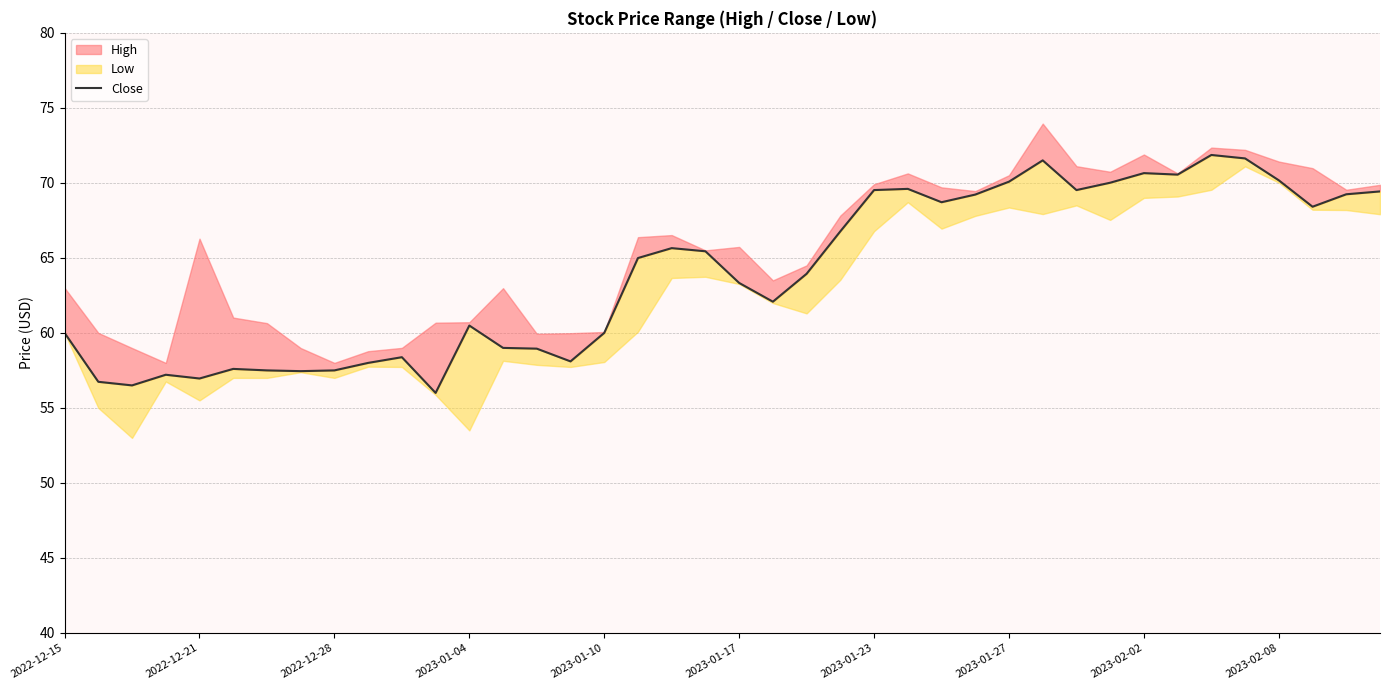

What value does the data have at 15?

58.1